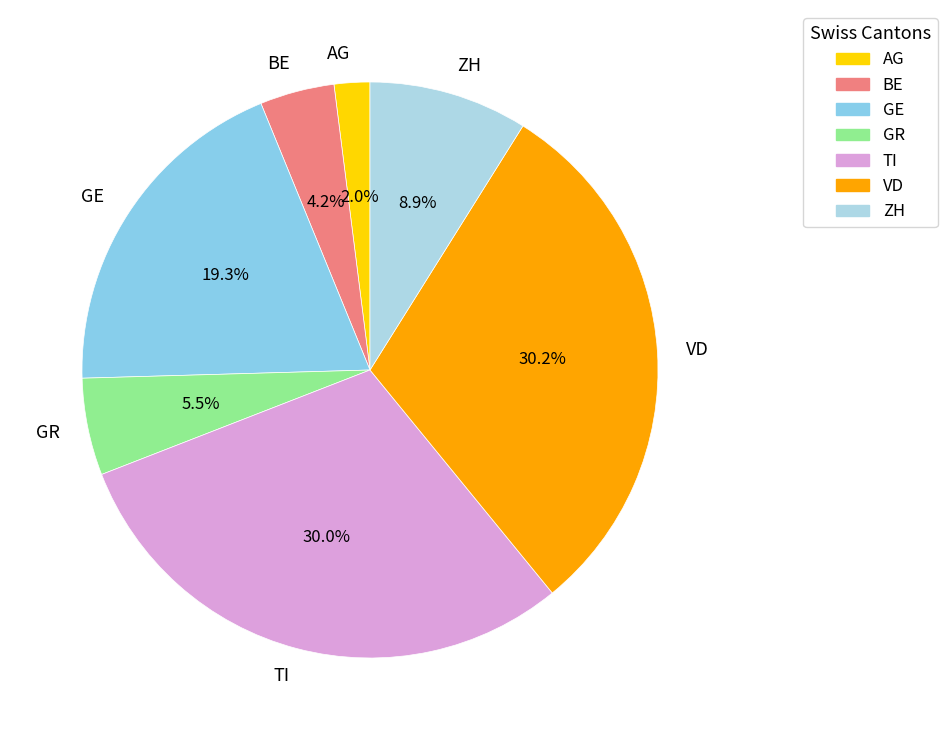

Is there a majority slice in this chart?

No